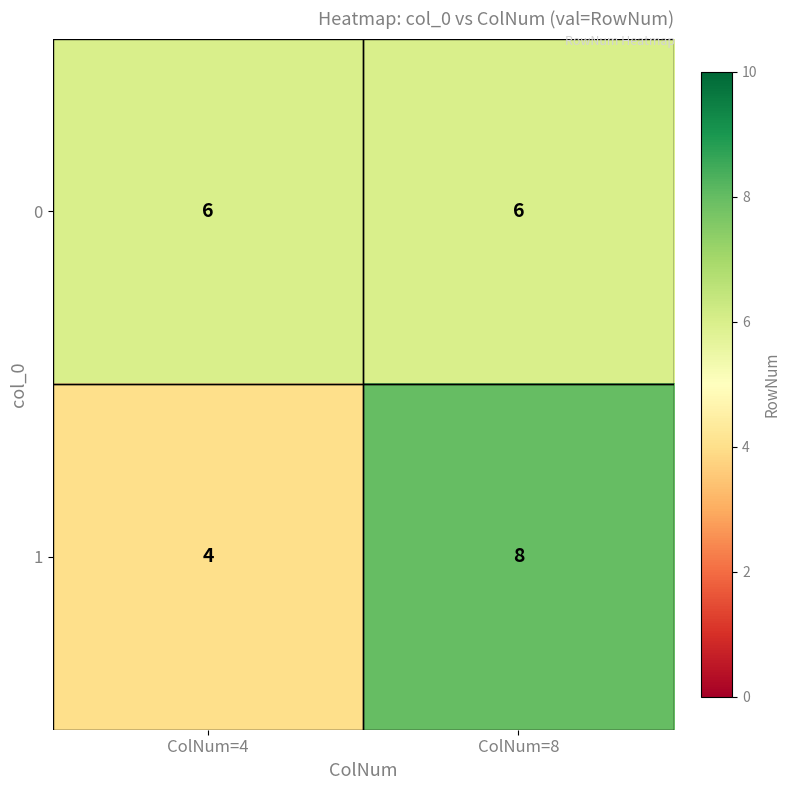

True or false: 1 has a value of 8 at ColNum=8.

True